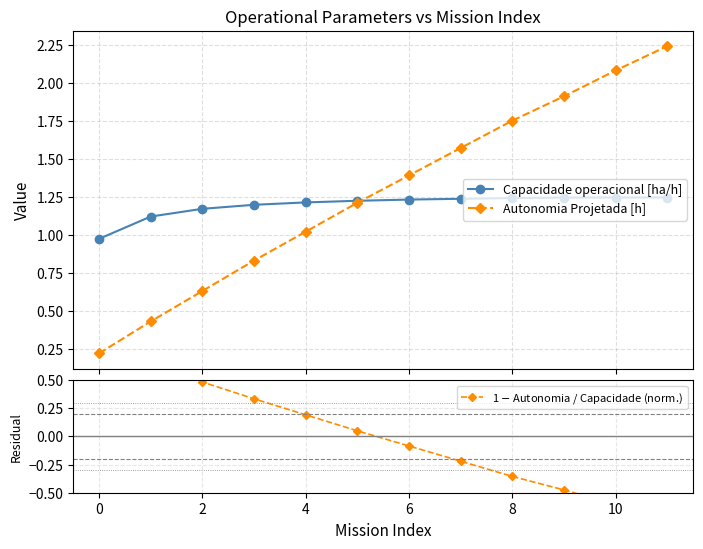

Does the chart display data point markers on the line(s)?

Yes